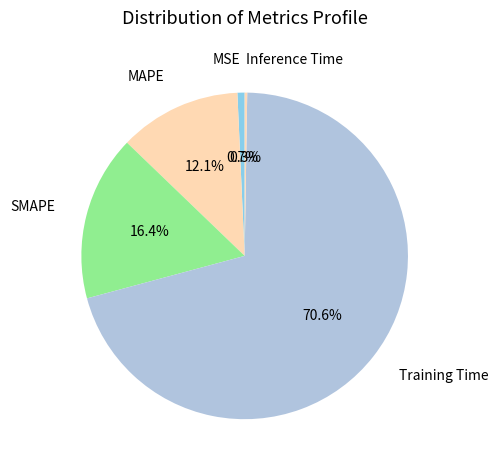

How many segments does this pie chart have?

5